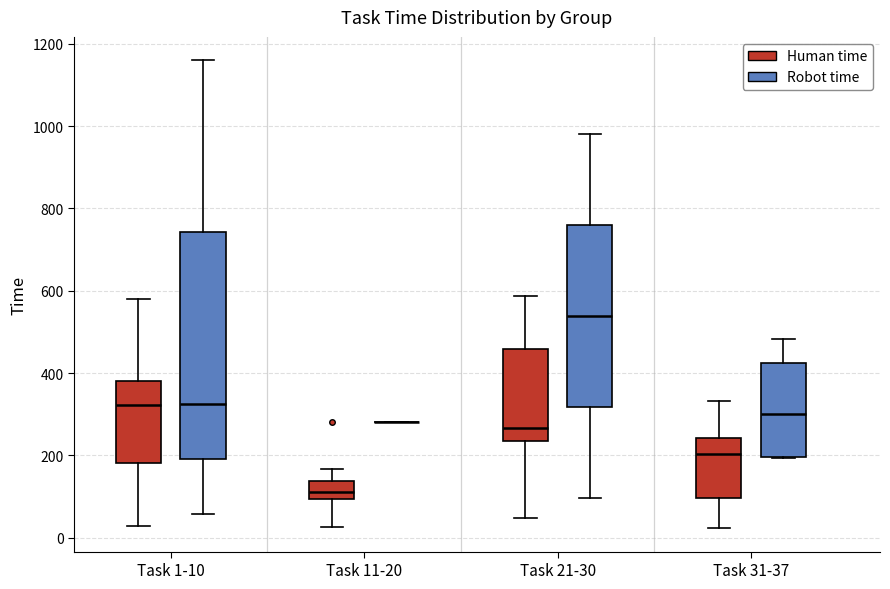

Where does the upper whisker of the box for Task 31-37 (Human time) end on the y-axis? The values are not printed on the chart, so give them approximately, as read against the axis.

340